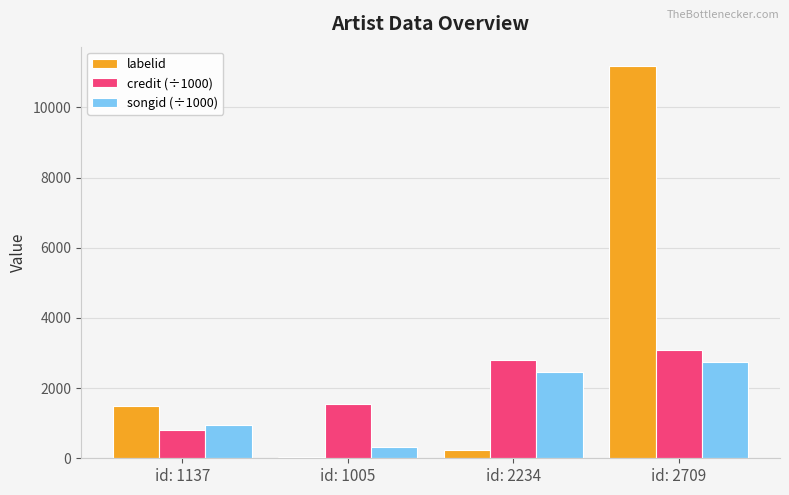

What is the sum of all songid (÷1000) values?

6483.5